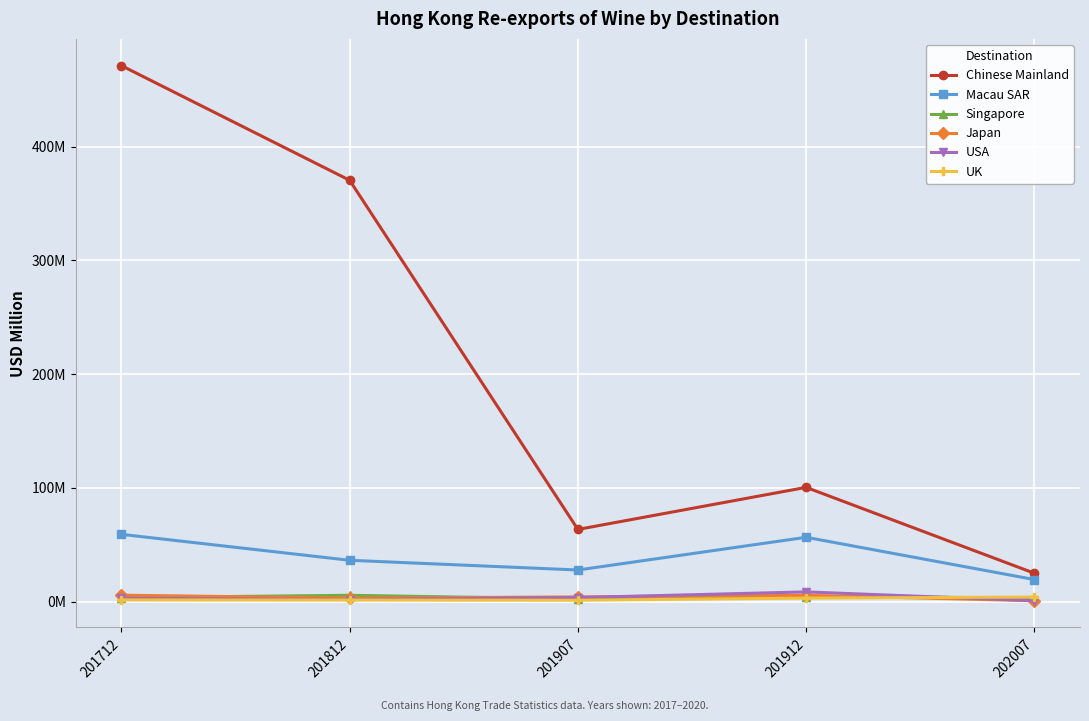

What is the average value of the Singapore series?

3.9